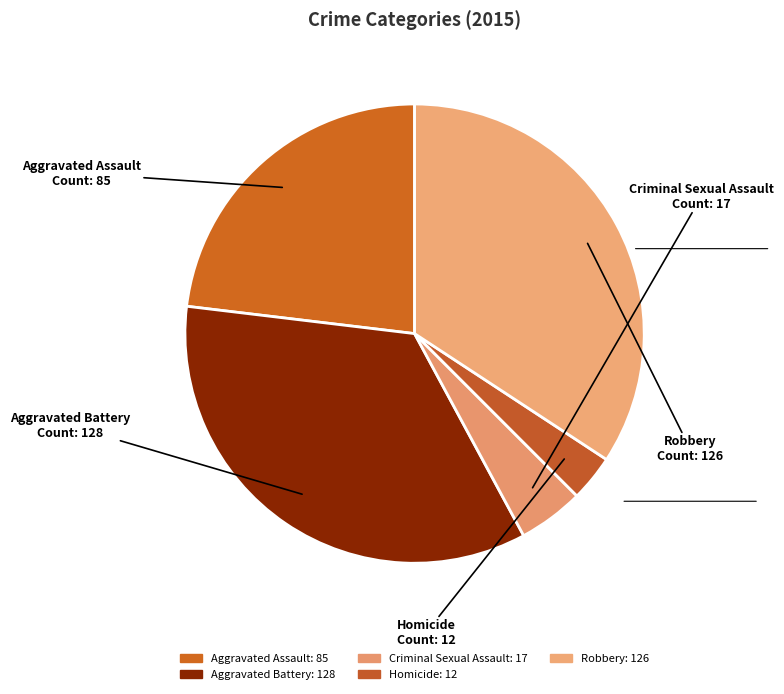

What percentage is the Criminal Sexual Assault slice, to the nearest percent?

5%